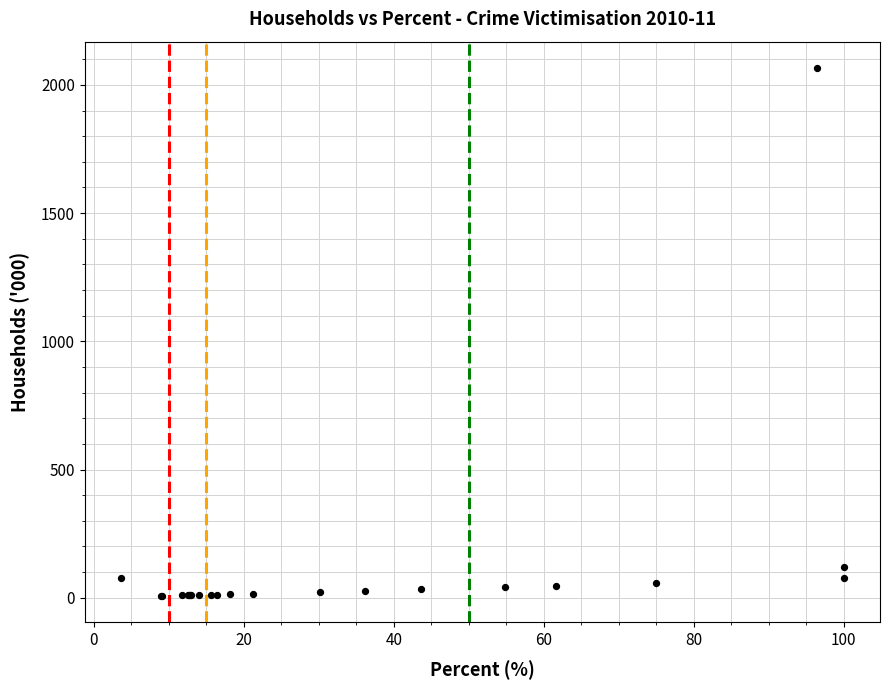

What Y value in the scatter plot is closest to 1036?

120.8